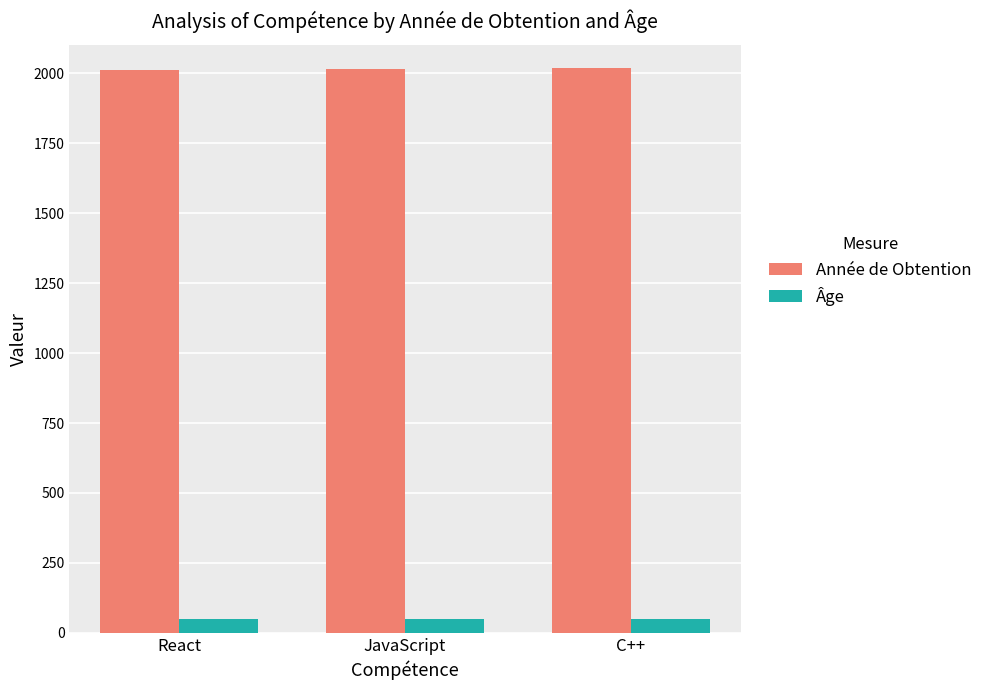

What is the maximum value for Année de Obtention?

2018